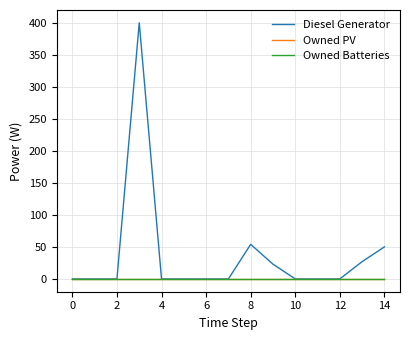

Does the chart have visible grid lines?

Yes